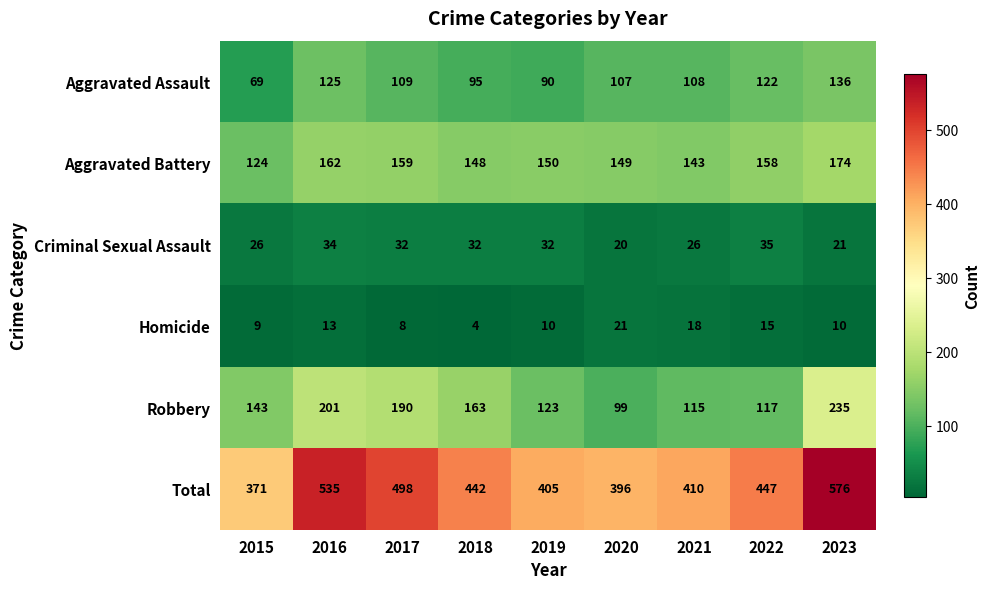

Read the Aggravated Assault value at 2023, to the nearest 5.

135